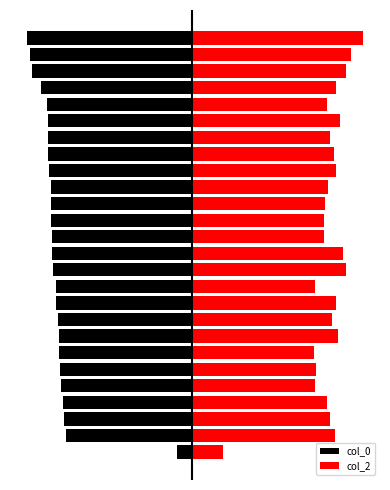

What is the approximate value of col_2 at 13?

8.8